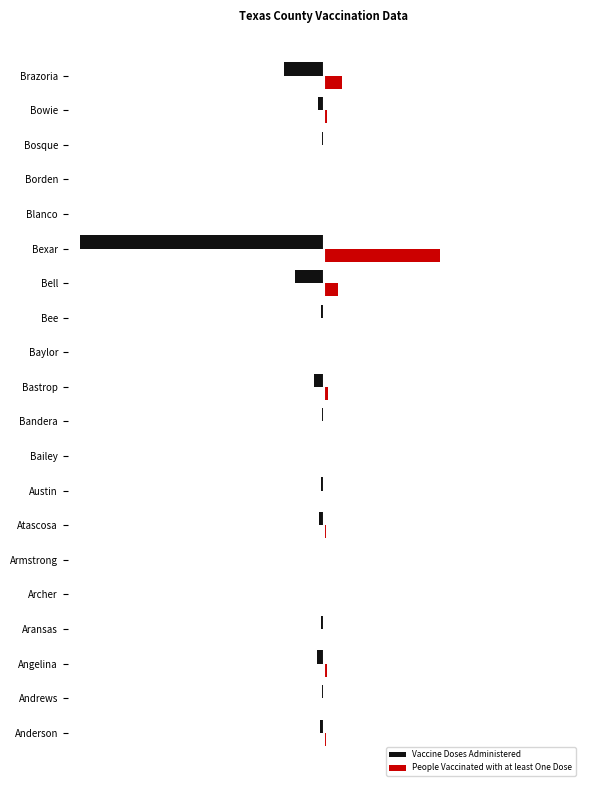

What are all the series names shown in the legend?

Vaccine Doses Administered, People Vaccinated with at least One Dose